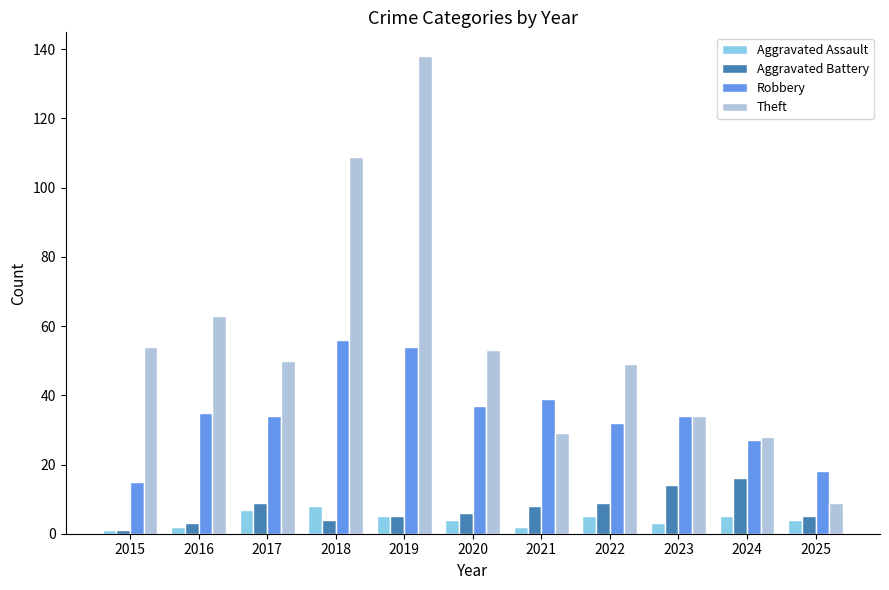

What is the average value of the Aggravated Assault series?

4